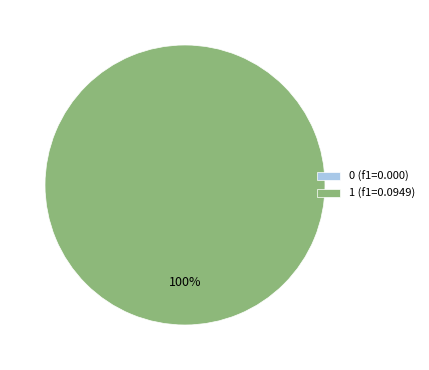

To the nearest percent, what is the average slice percentage?

50%